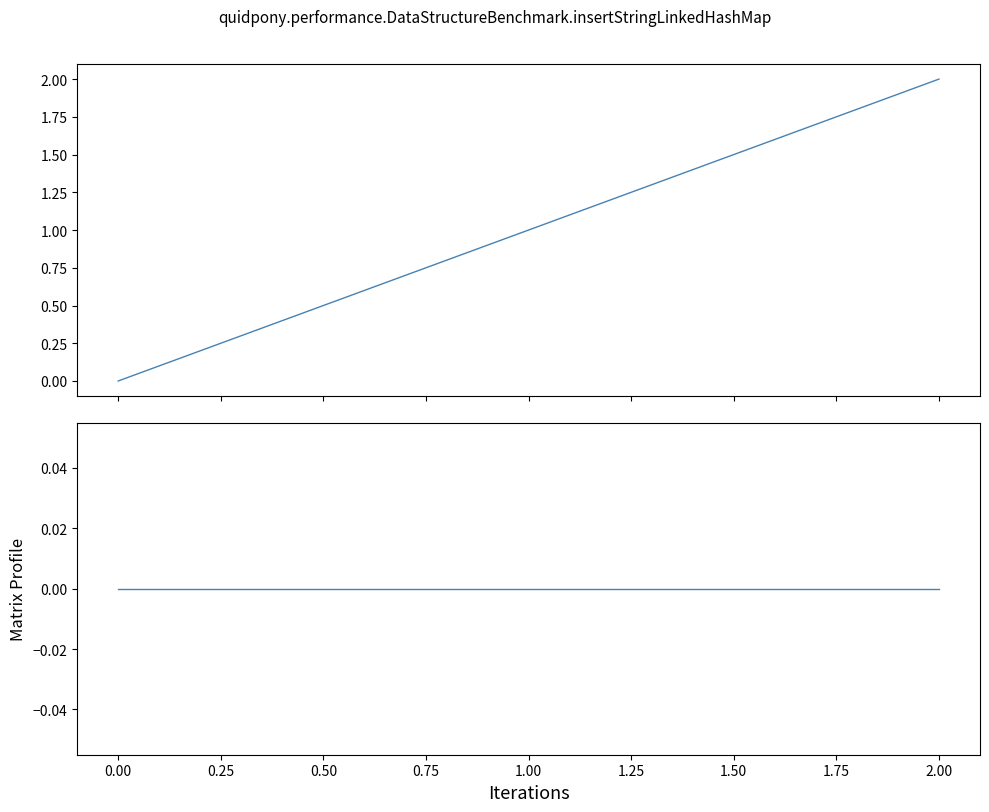

Reading right to left, what are all the values shown in this chart?

col_1: 2	1	0
col_2: 0	0	0